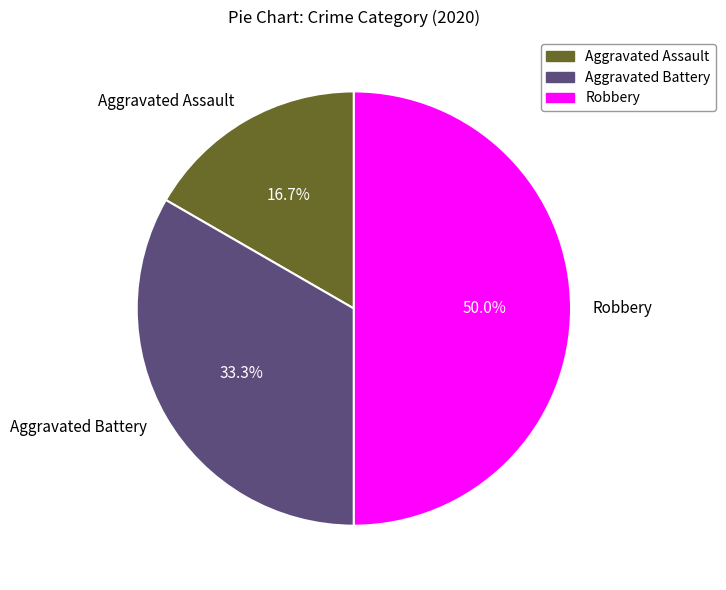

To the nearest percent, what percentage of the pie is Aggravated Assault?

17%